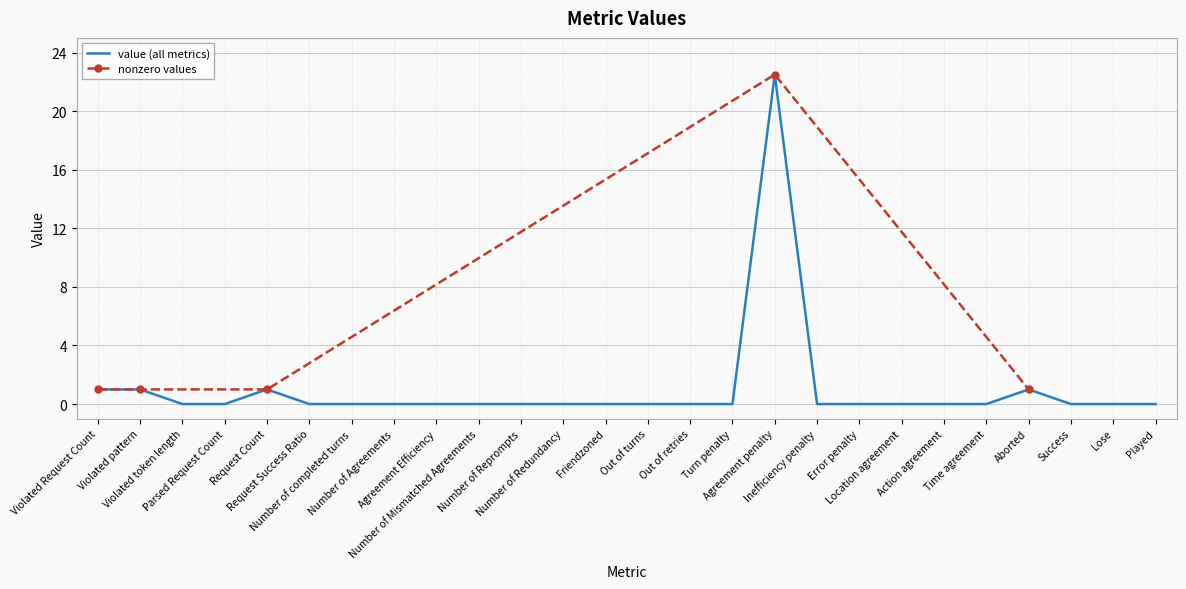

Reading right to left, list all the values displayed in this chart.

Played=0.0	Lose=0.0	Success=0.0	Aborted=1.0	Time agreement=0.0	Action agreement=0.0	Location agreement=0.0	Error penalty=0.0	Inefficiency penalty=0.0	Agreement penalty=22.5	Turn penalty=0.0	Out of retries=0.0	Out of turns=0.0	Friendzoned=0.0	Number of Redundancy=0.0	Number of Reprompts=0.0	Number of Mismatched Agreements=0.0	Agreement Efficiency=0.0	Number of Agreements=0.0	Number of completed turns=0.0	Request Success Ratio=0.0	Request Count=1.0	Parsed Request Count=0.0	Violated token length=0.0	Violated pattern=1.0	Violated Request Count=1.0